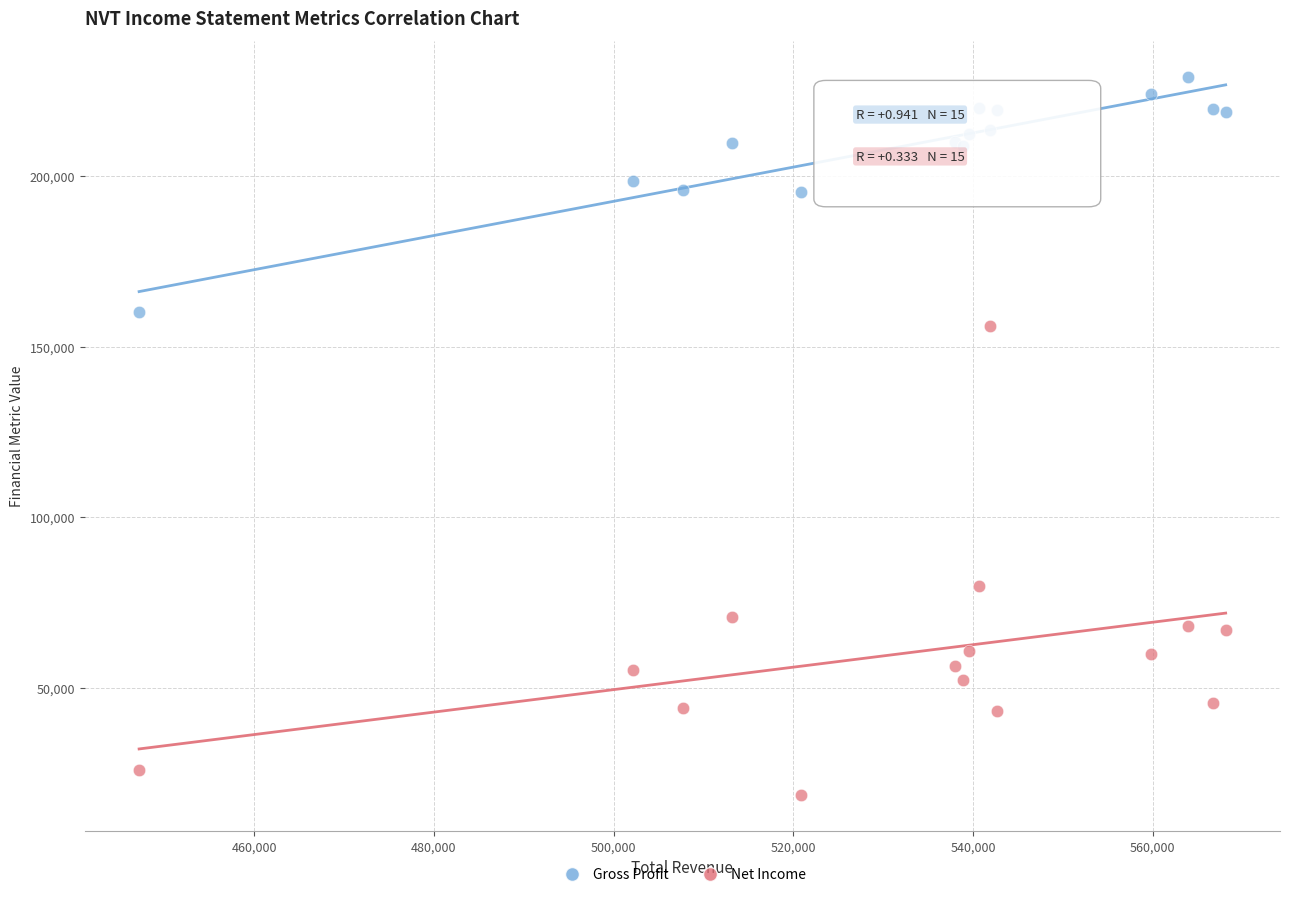

Which series reaches the minimum Y coordinate?

Net Income